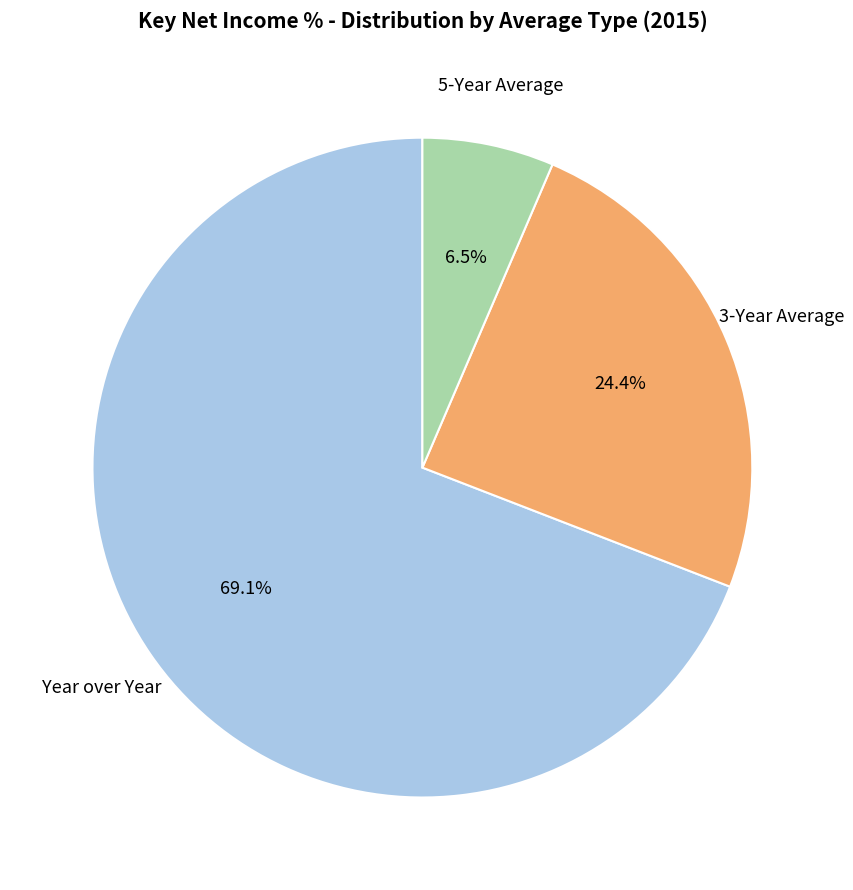

Do Year over Year and 3-Year Average together represent more than half of the pie?

Yes